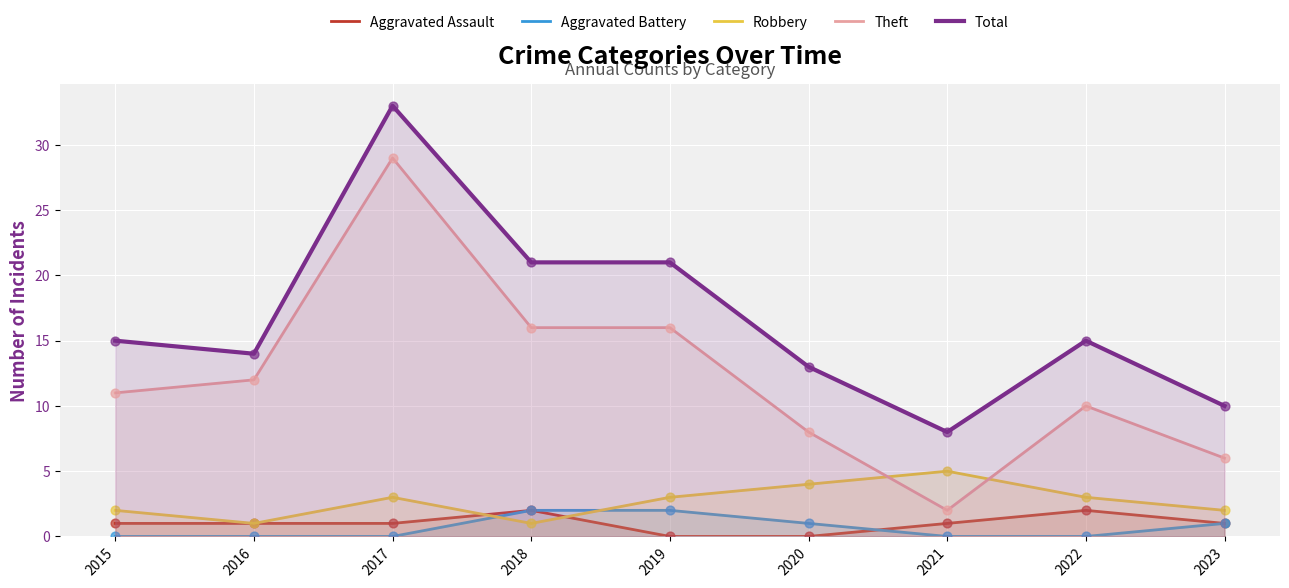

Is the value of Aggravated Assault at 2023 greater than the value of Aggravated Battery at 2023?

No